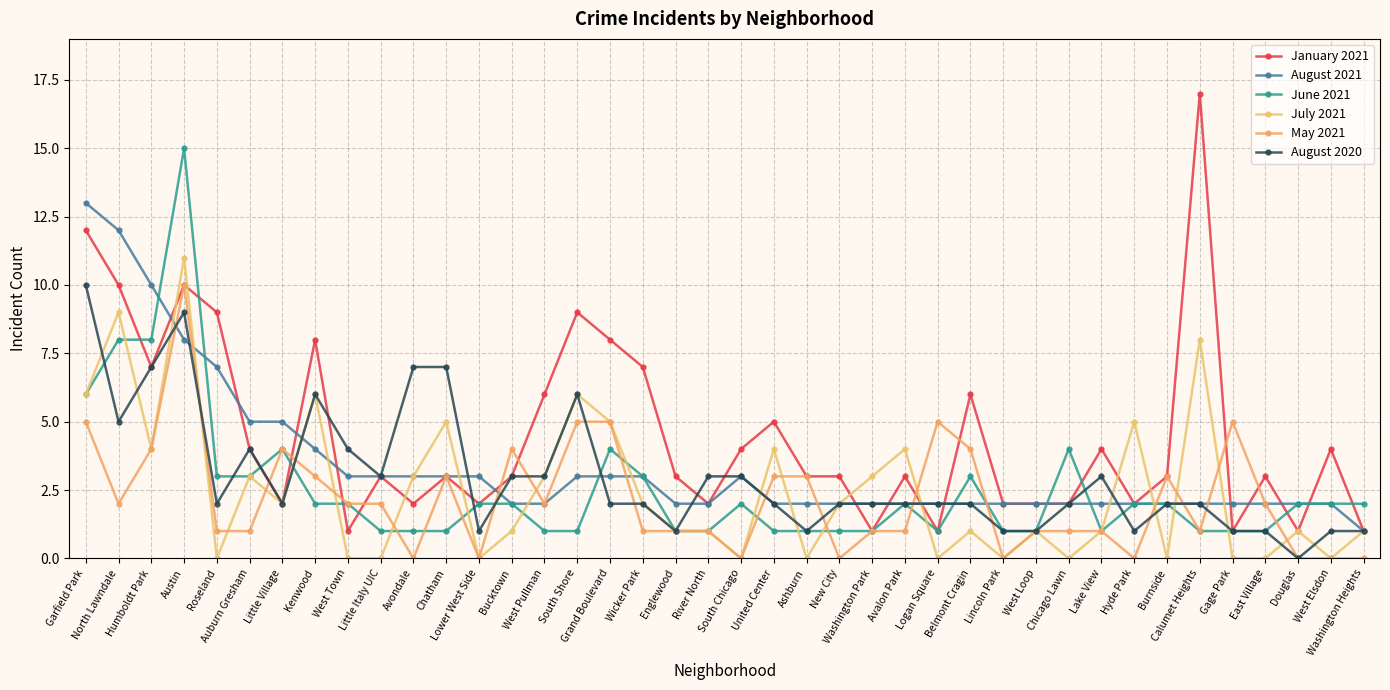

Which series has the largest range (max minus min)?

January 2021